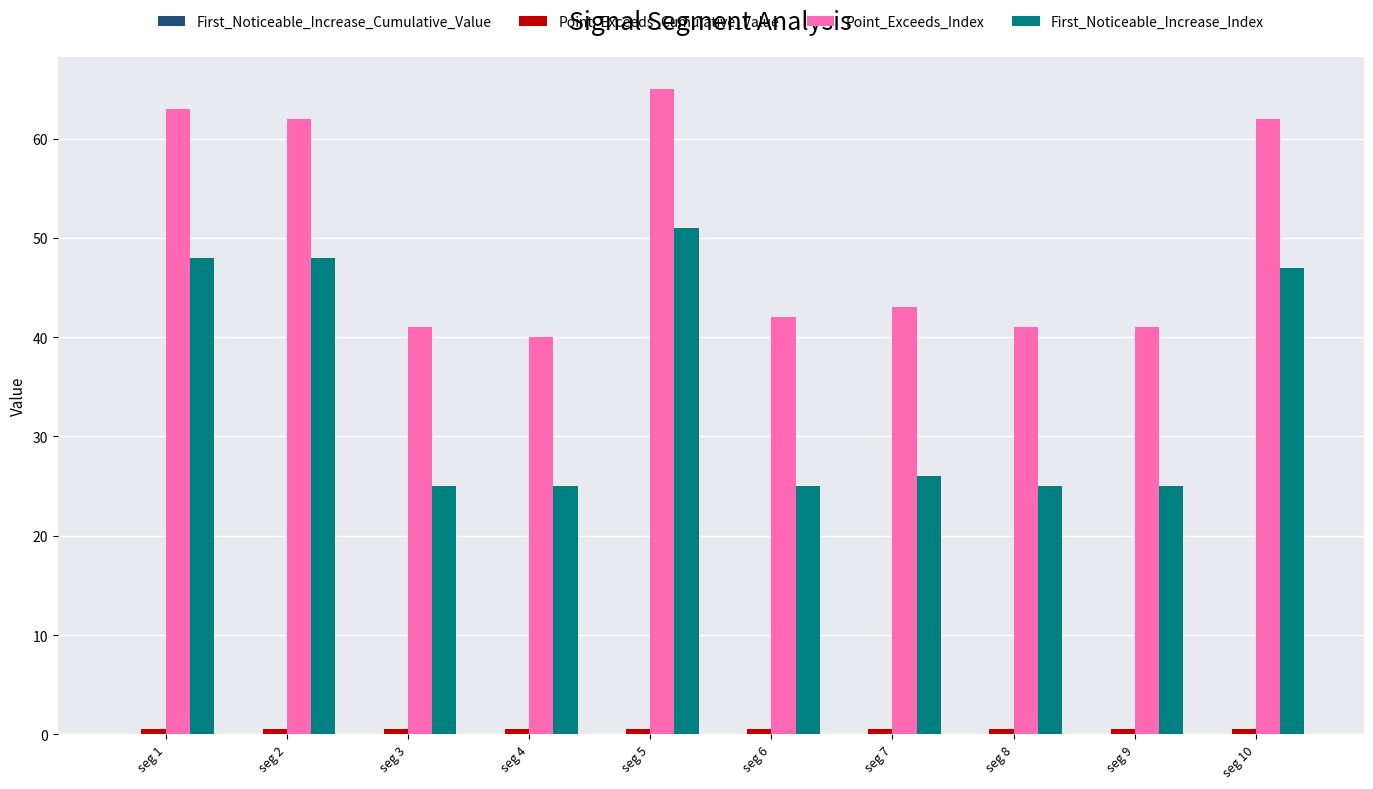

Which category has the highest value across all series?

seg 5